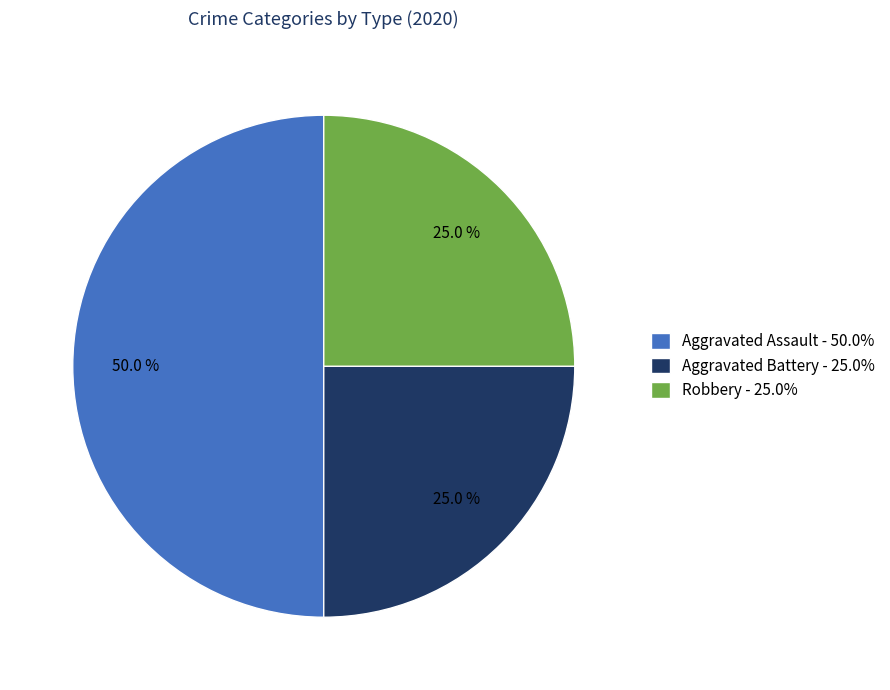

Does Robbery - 25.0% account for over 50% of the chart?

No